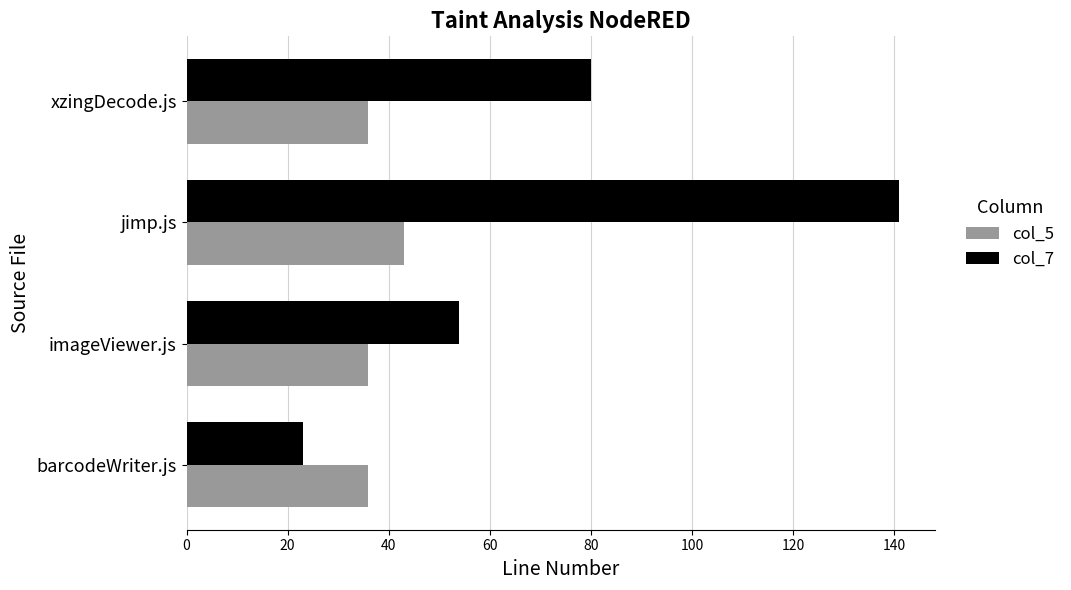

Is it true that col_7 equals 9 at barcodeWriter.js?

False